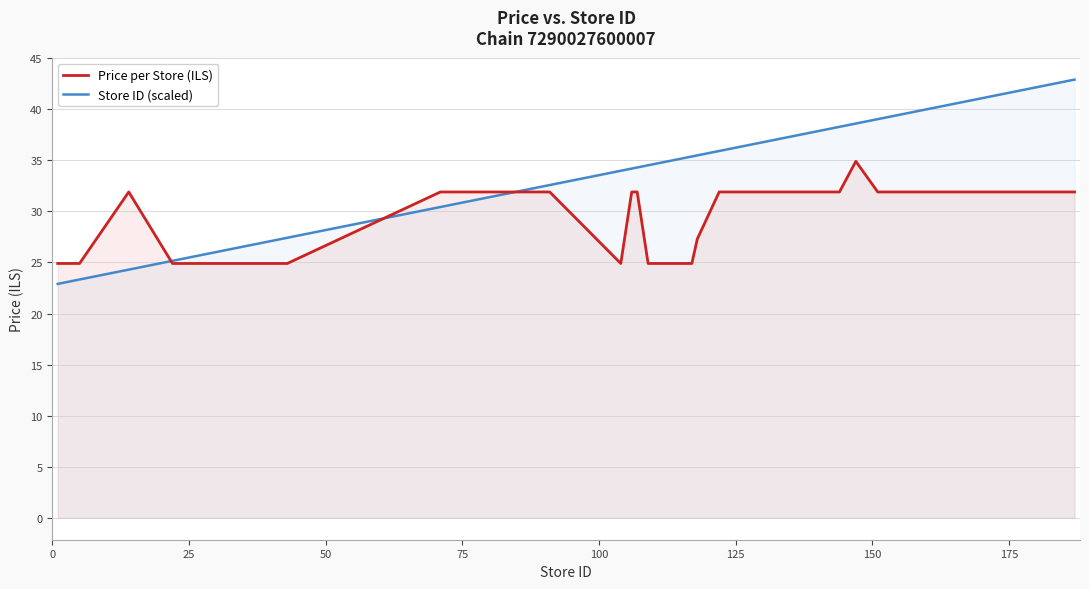

Reading left to right, list all the values displayed in this chart.

Price per Store (ILS): 24.9	24.9	24.9	24.9	24.9	31.9	24.9	24.9	24.9	24.9	24.9	31.9	31.9	31.9	31.9	24.9	31.9	31.9	24.9	24.9	27.3	31.9	31.9	31.9	31.9	31.9	31.9	34.9	31.9	31.9	31.9	31.9	31.9	31.9	31.9	31.9	31.9	31.9	31.9	31.9
Store ID (scaled): 22.9	23.0	23.1	23.2	23.3	24.3	25.2	25.3	25.4	27.3	27.4	30.4	31.0	31.1	32.6	34.0	34.2	34.3	34.5	35.4	35.5	35.9	36.0	36.1	36.6	38.0	38.3	38.6	39.0	39.1	39.2	39.9	40.3	40.6	40.7	41.4	41.8	42.1	42.5	42.9